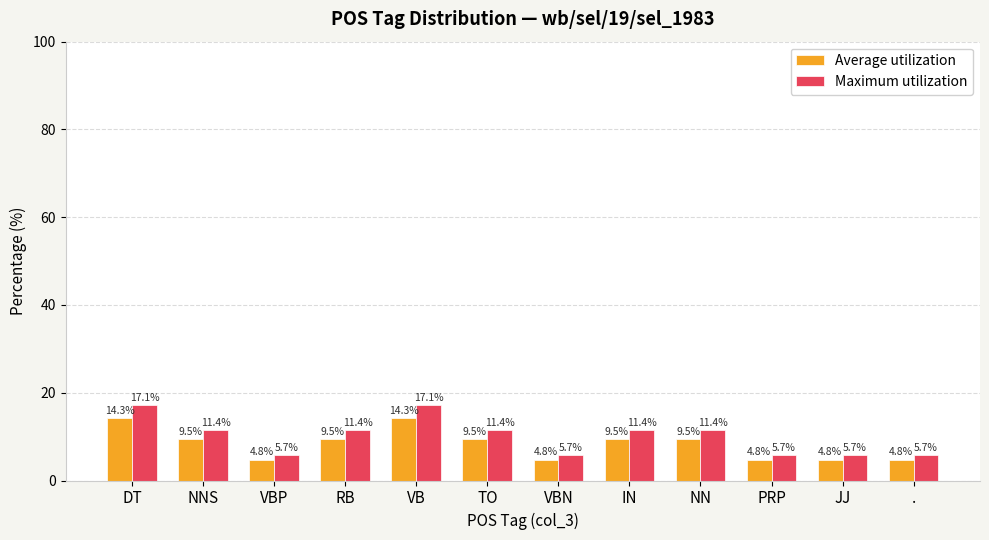

Is it true that Maximum utilization equals 25.9 at DT?

False